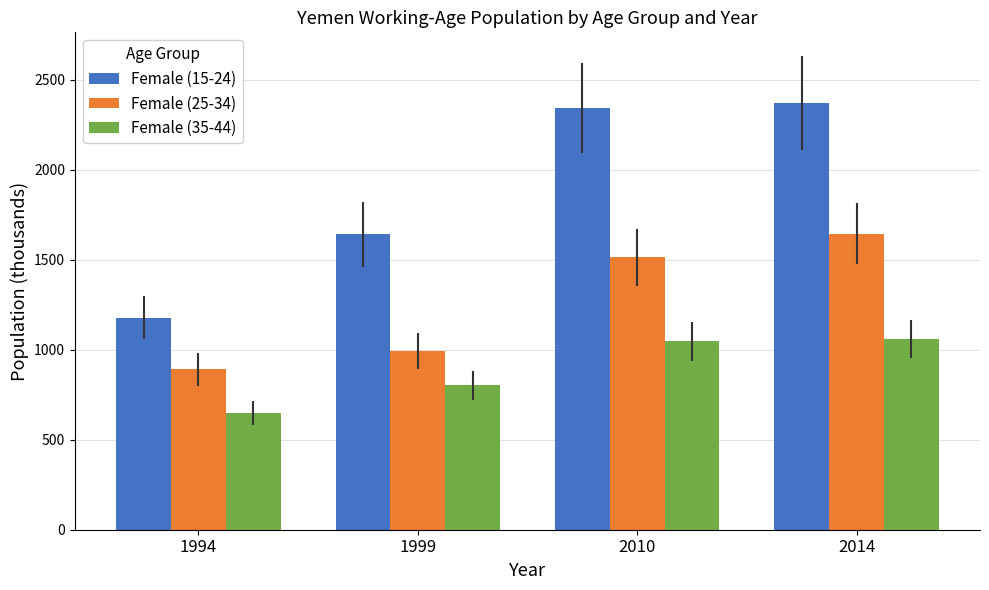

What is the value of the Female (35-44) bar at the 1st from the left?

649.3